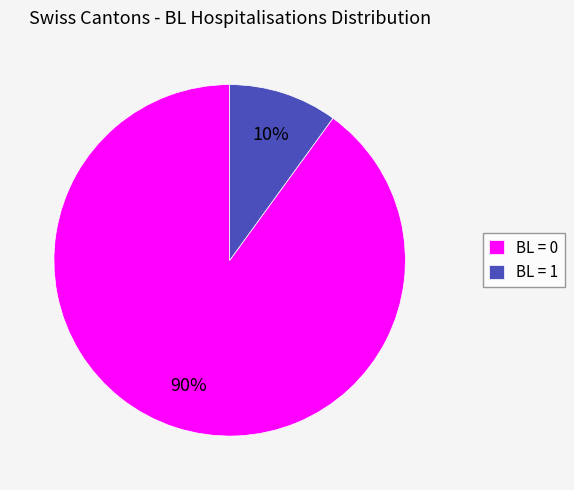

Which slice is the largest?

BL = 0